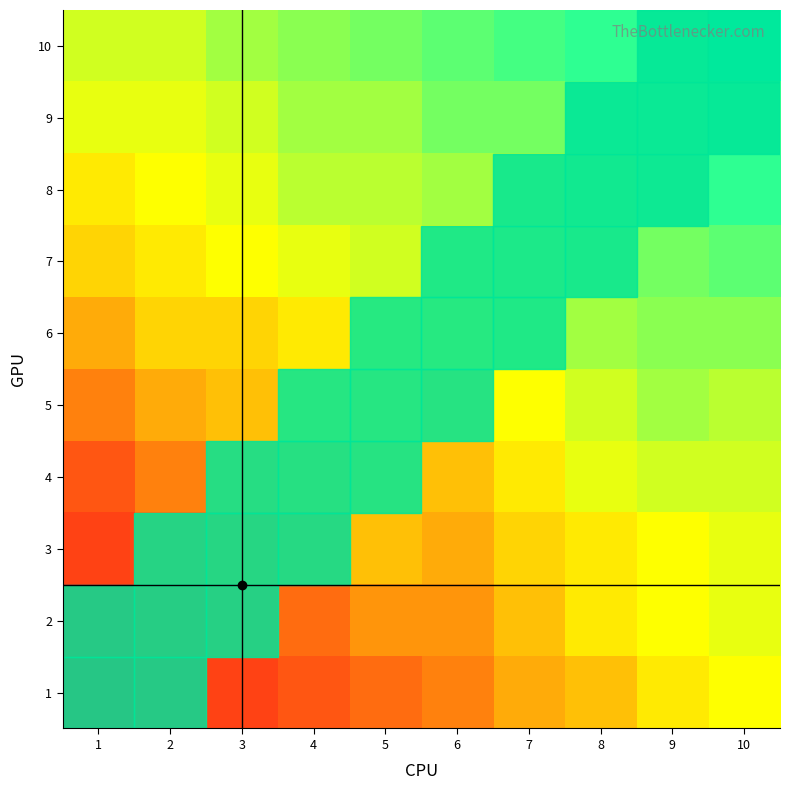

What is the spread (max minus min) of values at 5?

13